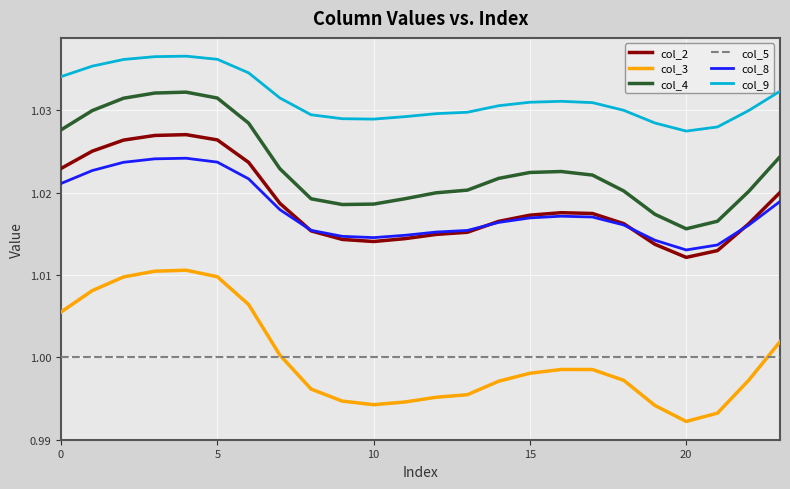

What are all the series names shown in the legend?

col_2, col_3, col_4, col_5, col_8, col_9